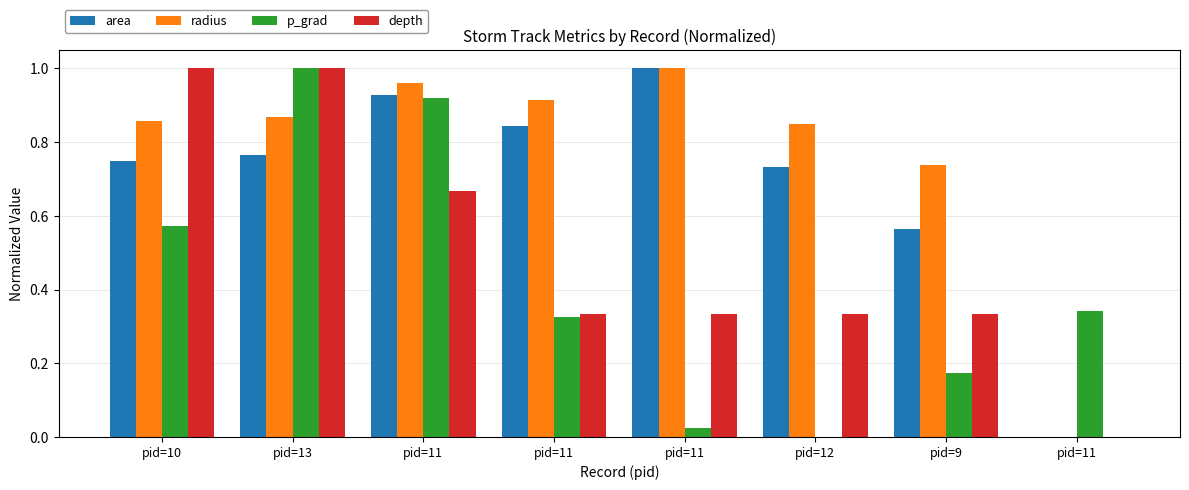

Does the chart contain stacked bars?

No